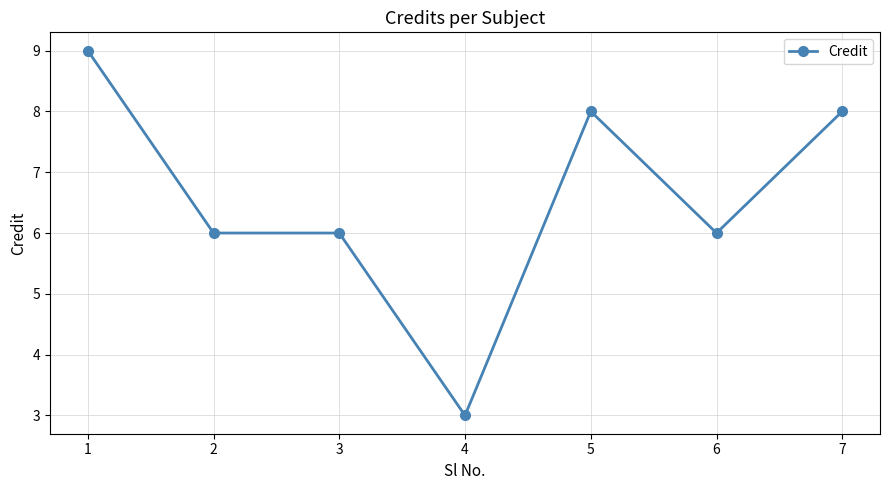

Which category has the lowest value across all series?

4